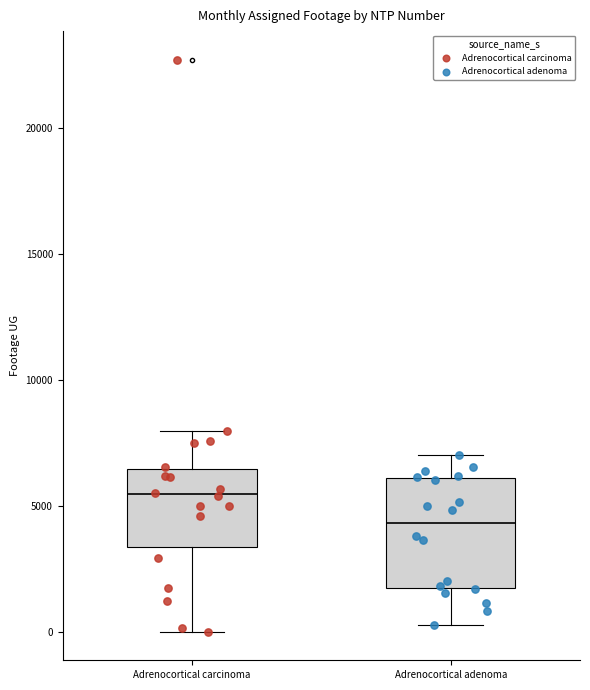

Where does the lower whisker of the box for Adrenocortical carcinoma end on the y-axis? The values are not printed on the chart, so give them approximately, as read against the axis.

0